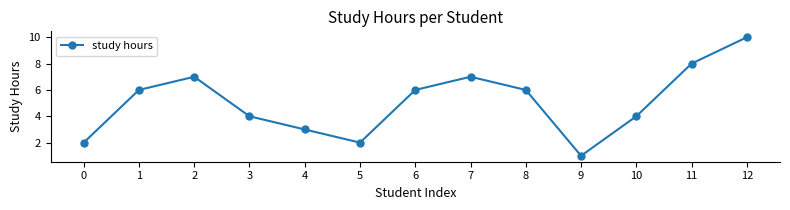

At which category does the chart reach its minimum across all series?

9